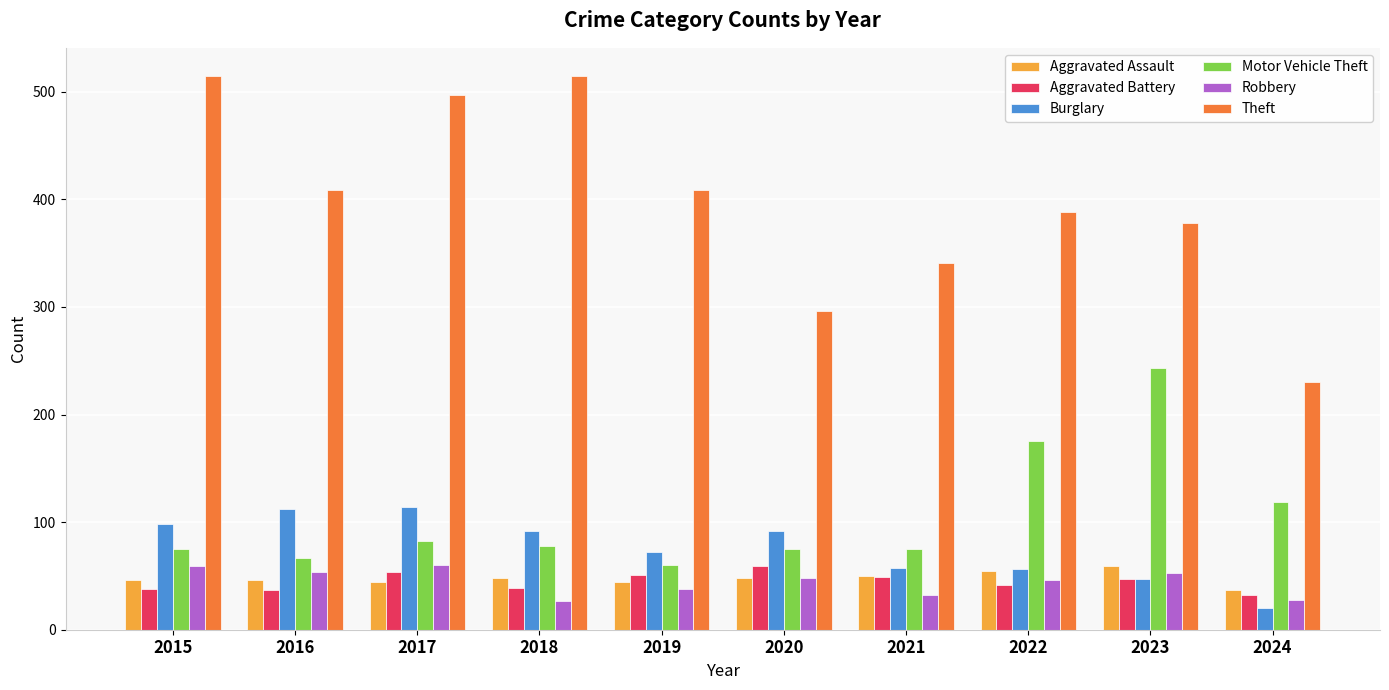

What is the value of the Theft bar at the 3rd from the left?

497